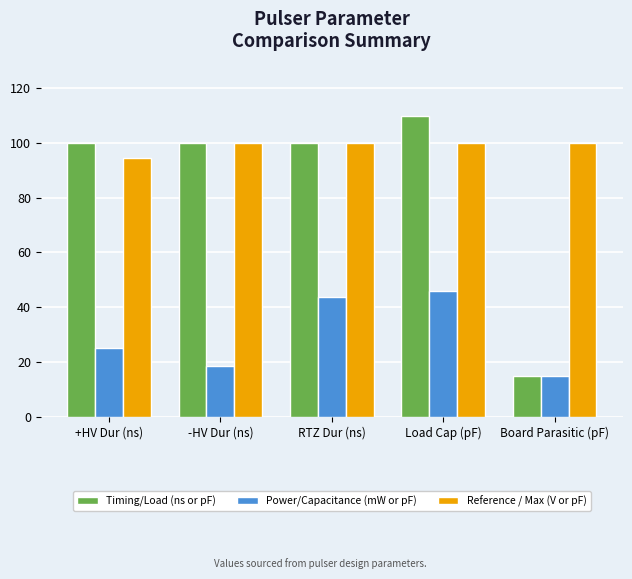

Reading left to right, extract all data points from this chart.

Timing/Load (ns or pF): 100.0	100.0	100.0	110.0	15.0
Power/Capacitance (mW or pF): 25.2	18.6	43.9	46.0	15.0
Reference / Max (V or pF): 94.5	100.0	100.0	100.0	100.0